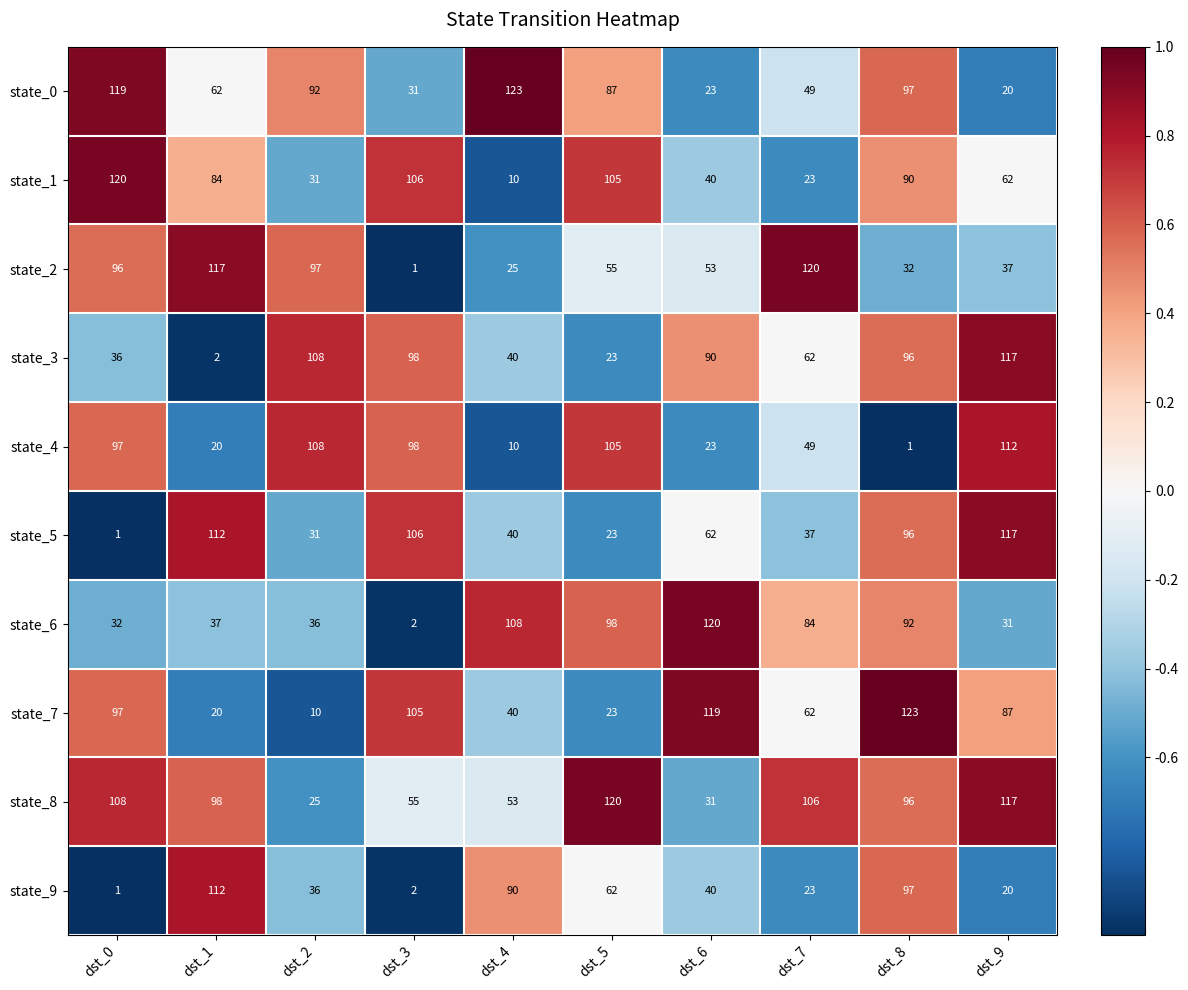

Which series has the largest range (max minus min)?

state_2